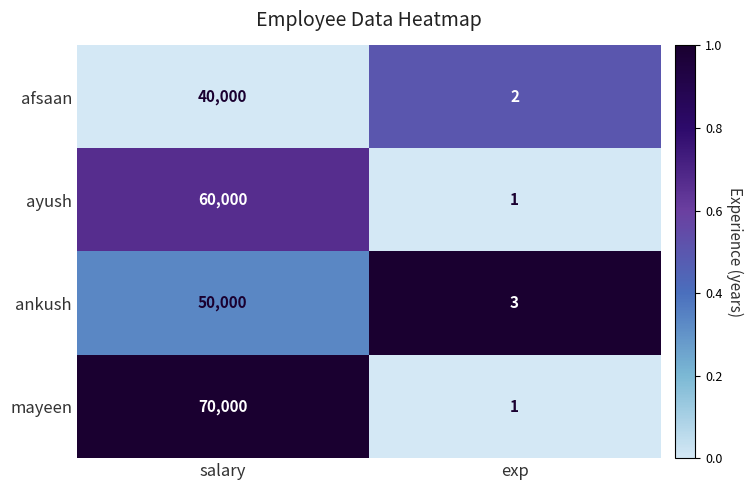

Which label corresponds to the largest value in the chart?

salary